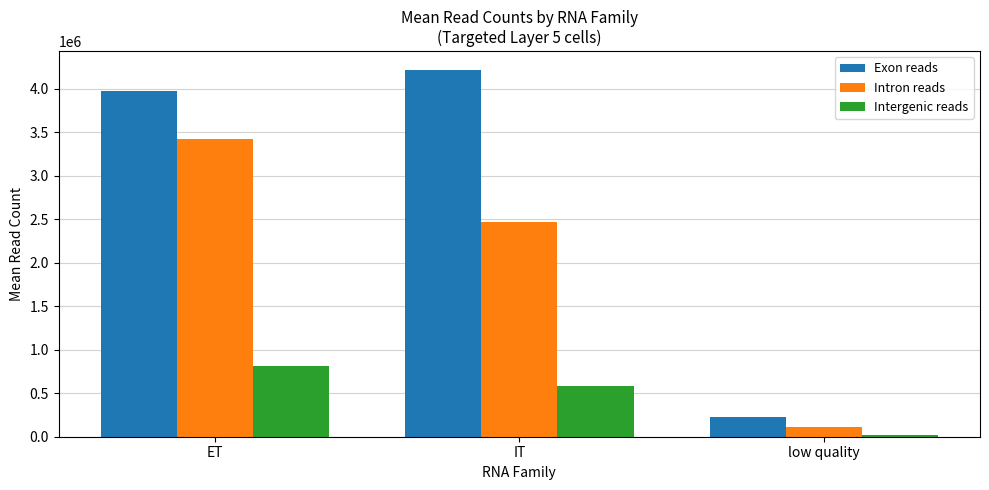

How many groups of bars are there?

3